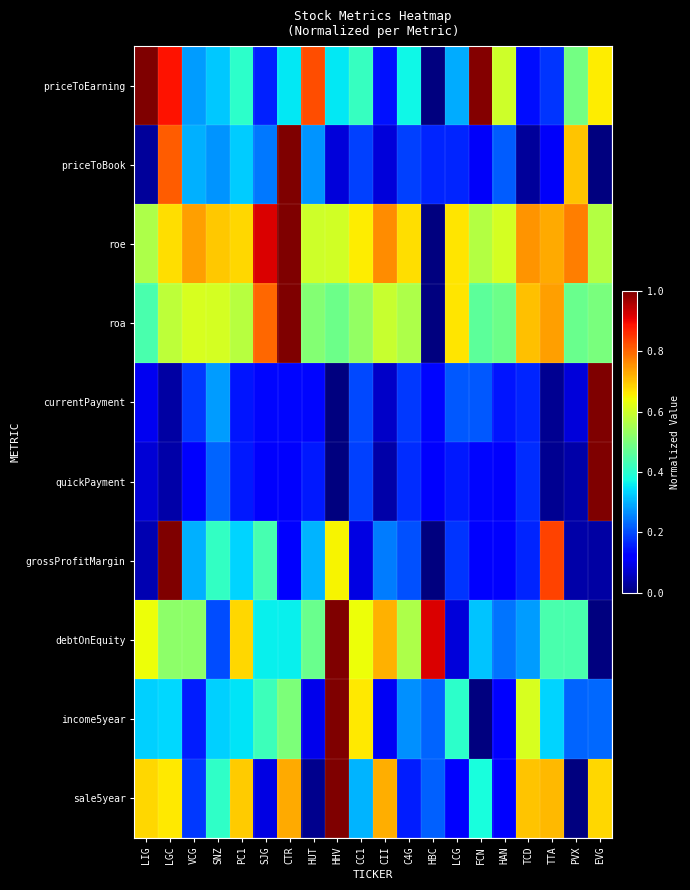

What is the spread (max minus min) of values at LGC?

1.0